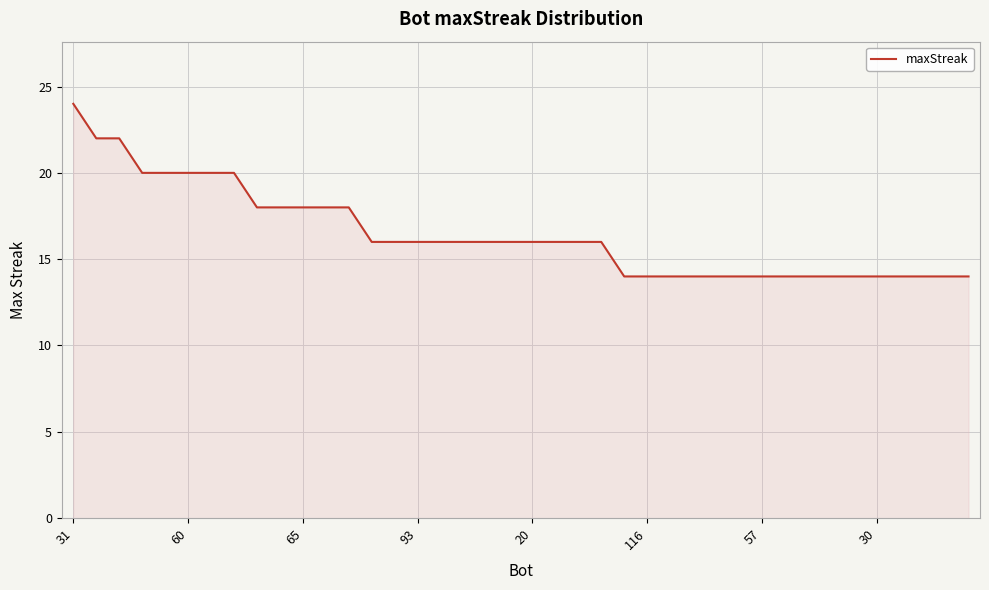

What is the average value?

16